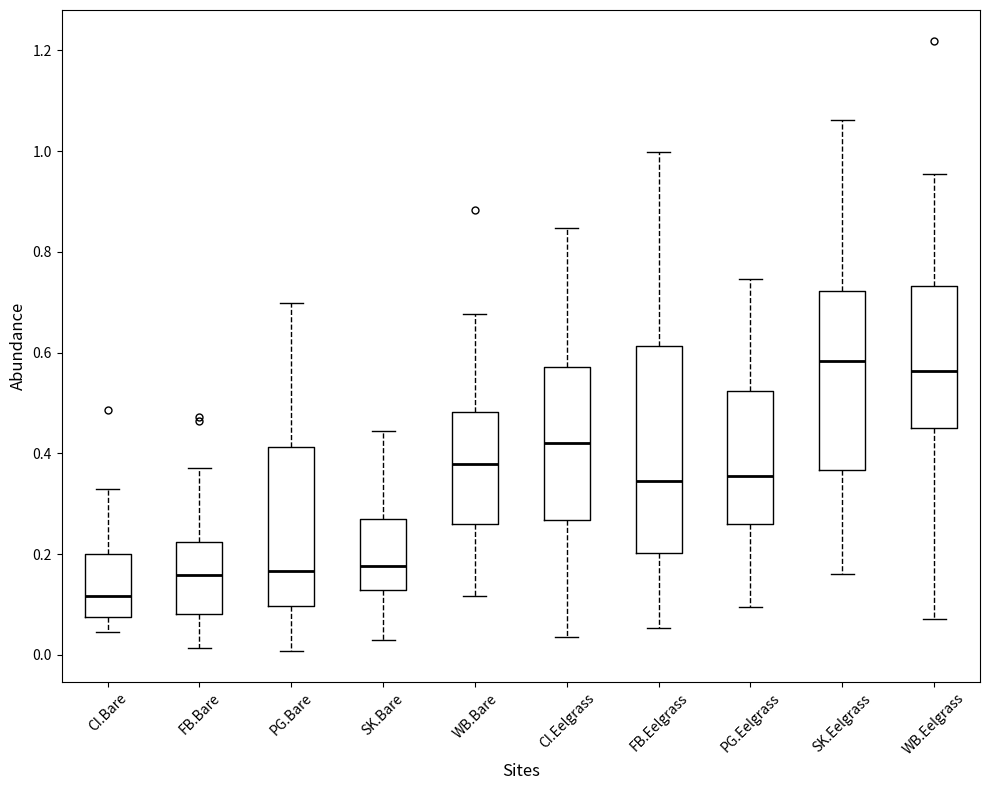

Reading left to right, transcribe this box plot: for each box, give where its median line is, the range the box spans, and where its two whiskers end, as read against the y-axis. The values are not printed on the chart, so give them approximately, as read against the axis.

CI.Bare: median 0.12, box 0.08 to 0.20, whiskers 0.04 to 0.32
FB.Bare: median 0.16, box 0.08 to 0.22, whiskers 0.02 to 0.38
PG.Bare: median 0.16, box 0.10 to 0.42, whiskers 0.00 to 0.70
SK.Bare: median 0.18, box 0.12 to 0.28, whiskers 0.02 to 0.44
WB.Bare: median 0.38, box 0.26 to 0.48, whiskers 0.12 to 0.68
CI.Eelgrass: median 0.42, box 0.26 to 0.58, whiskers 0.04 to 0.84
FB.Eelgrass: median 0.34, box 0.20 to 0.62, whiskers 0.06 to 1.00
PG.Eelgrass: median 0.36, box 0.26 to 0.52, whiskers 0.10 to 0.74
SK.Eelgrass: median 0.58, box 0.36 to 0.72, whiskers 0.16 to 1.06
WB.Eelgrass: median 0.56, box 0.44 to 0.74, whiskers 0.08 to 0.96